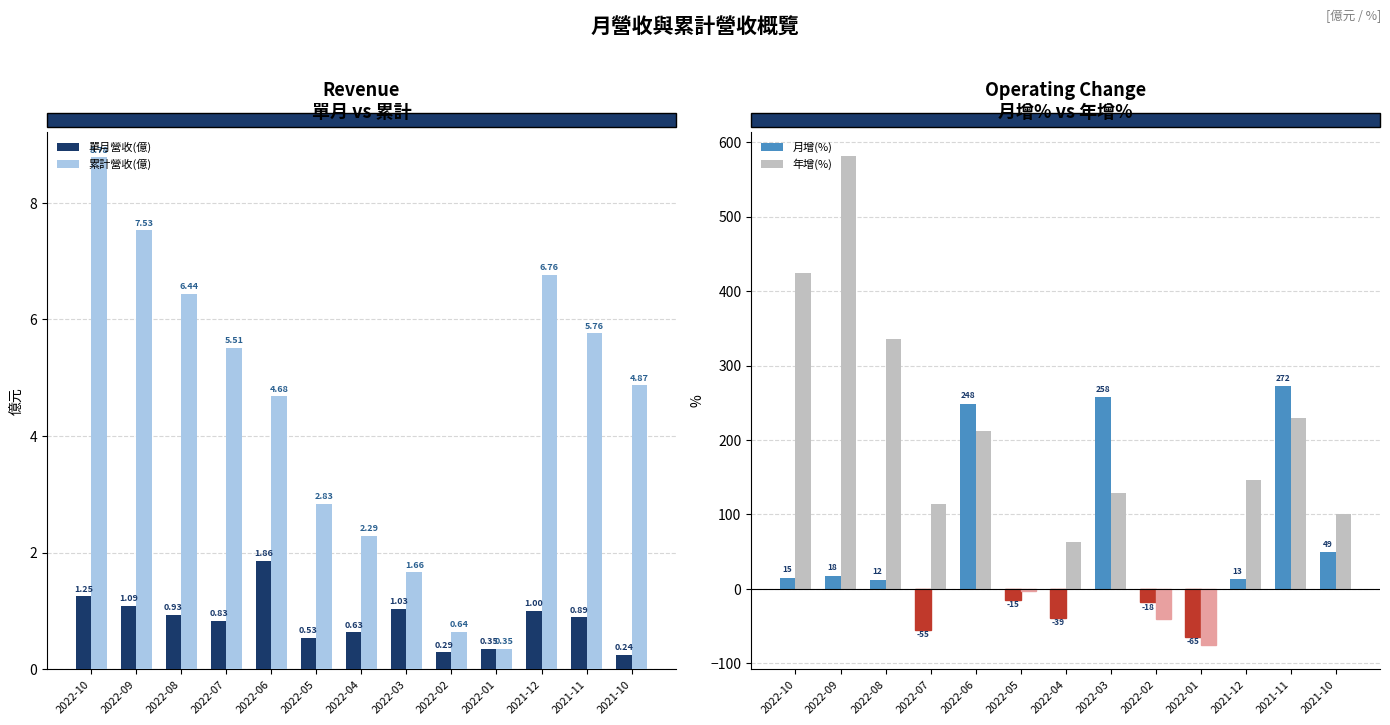

What is the average value of the 累計營收(億) series?

4.5